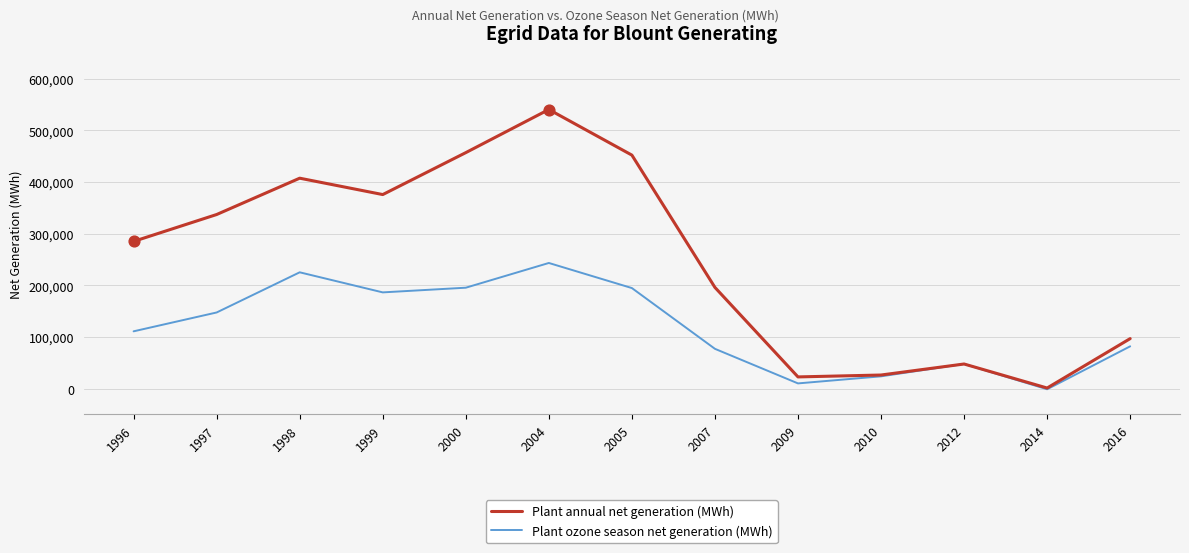

Which series has the largest total across all categories?

Plant annual net generation (MWh)